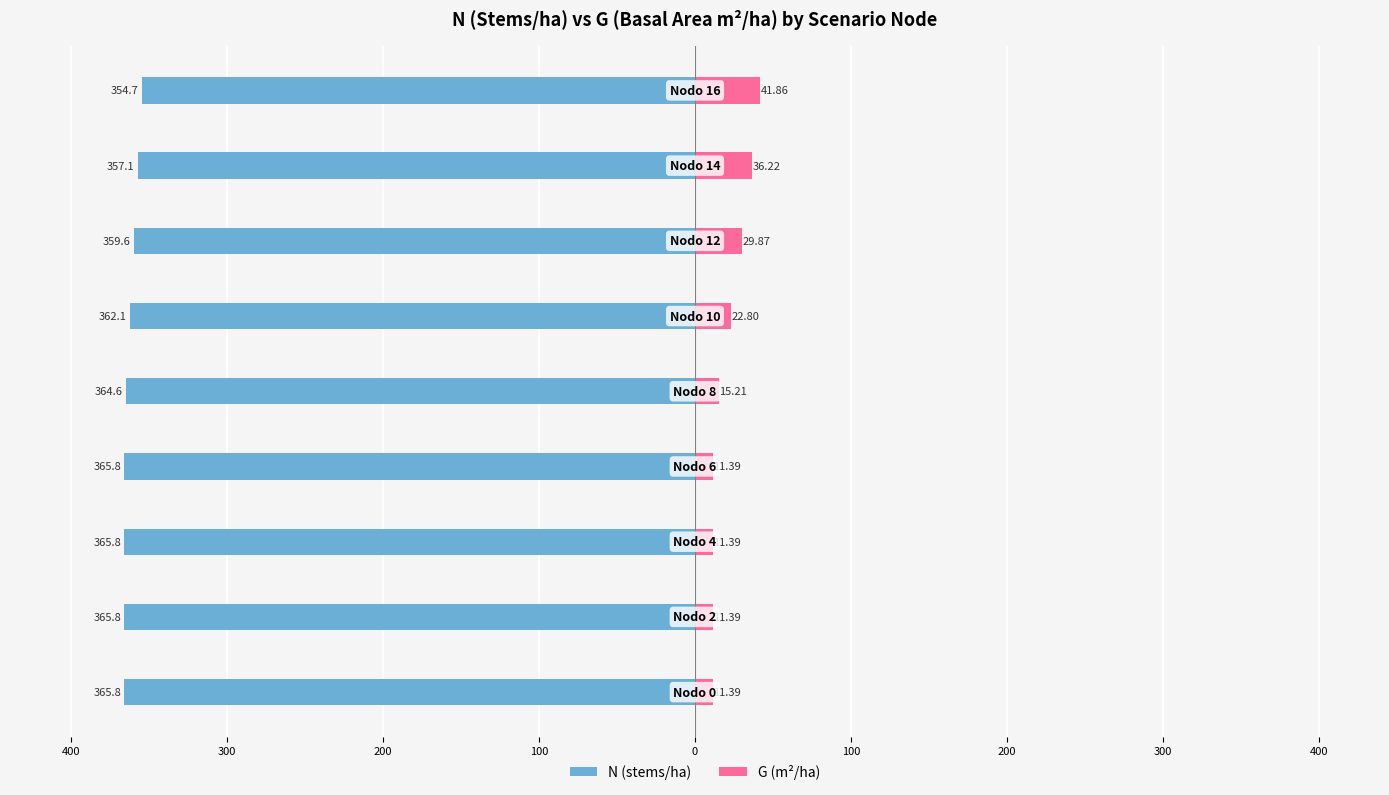

What is the difference between the maximum and second lowest values in the G (m²/ha) series?

30.5